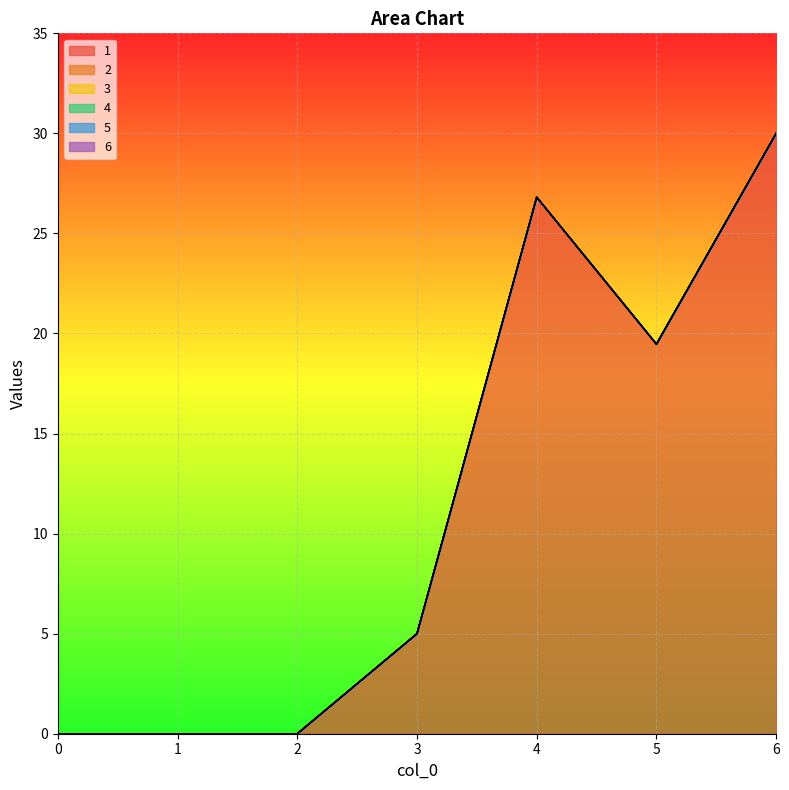

At which category is the sum across all series the highest?

6